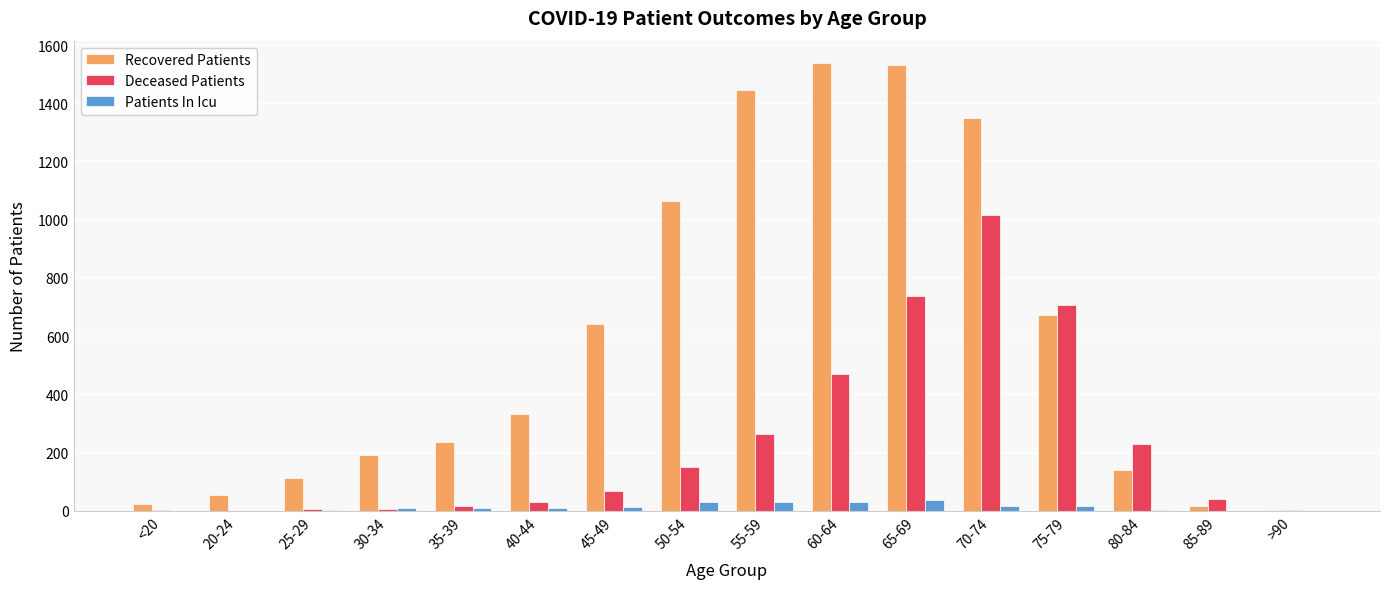

Which series has the largest total across all categories?

Recovered Patients